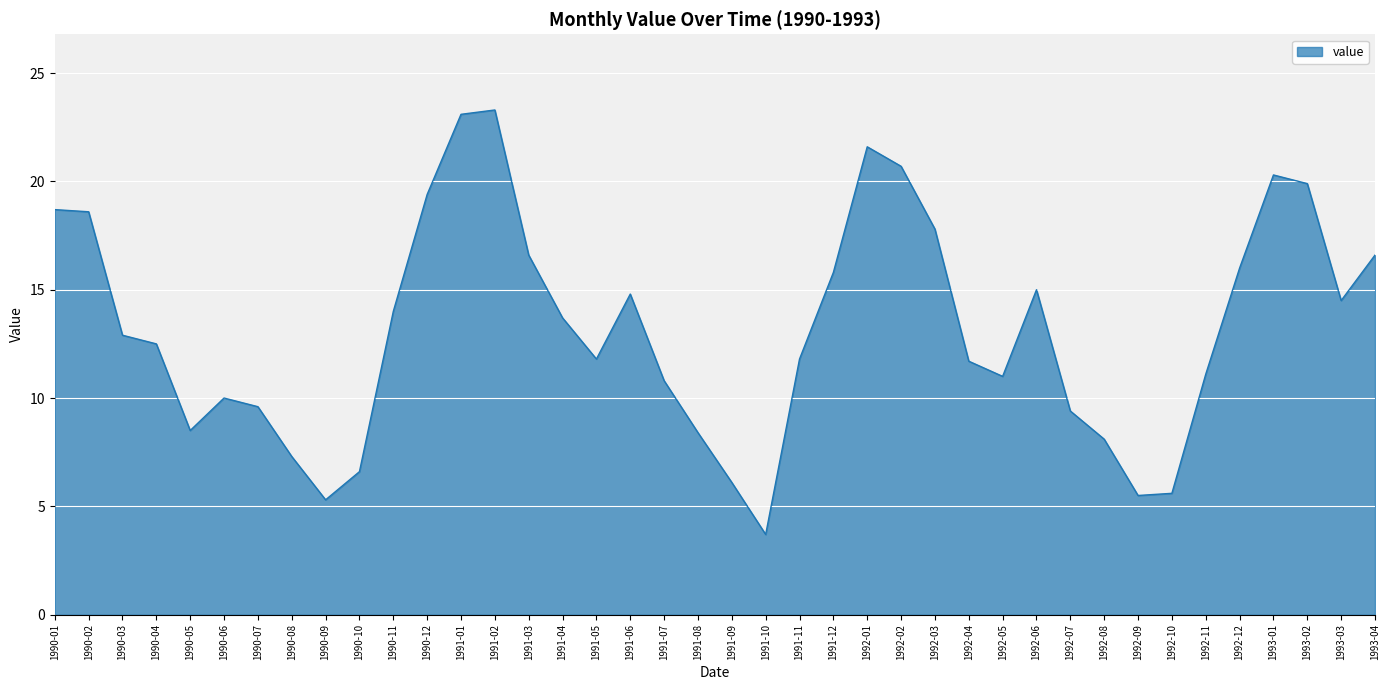

Which category has the lowest value across all series?

1991-10